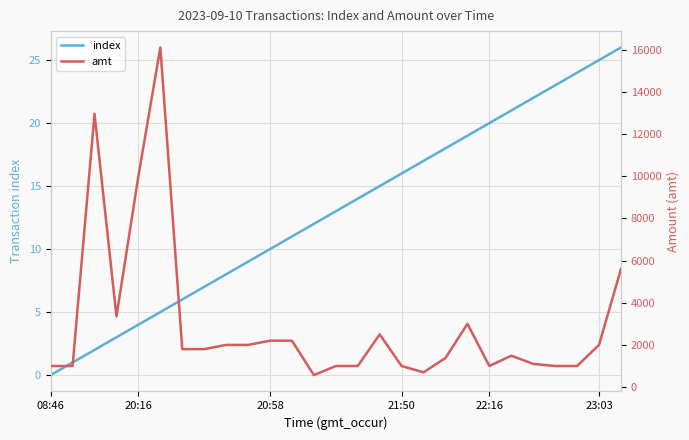

What is the sum of all index values?

351